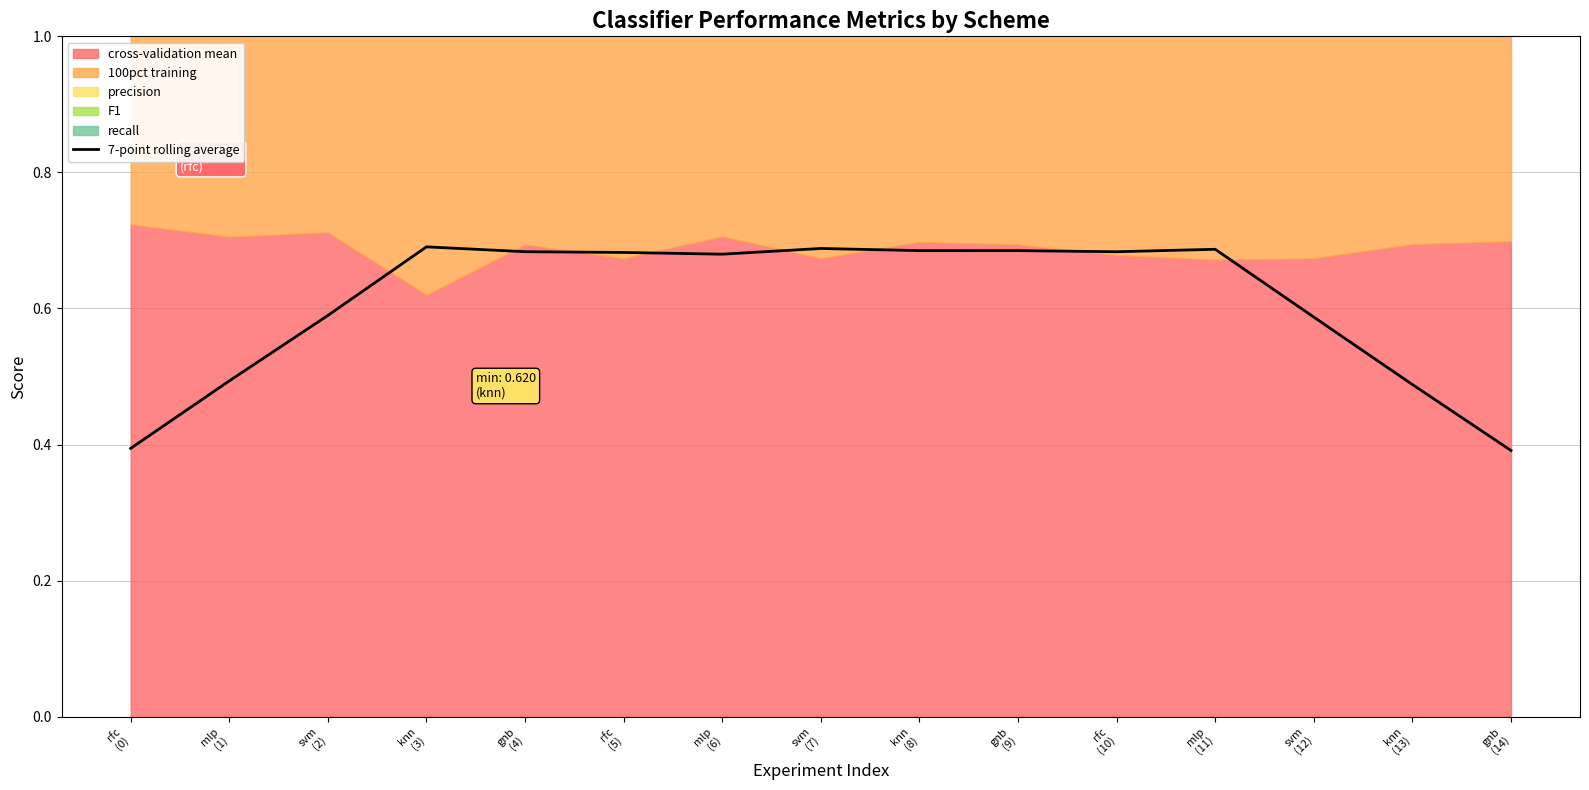

What is the label of the 8th point from the left?

svm
(7)